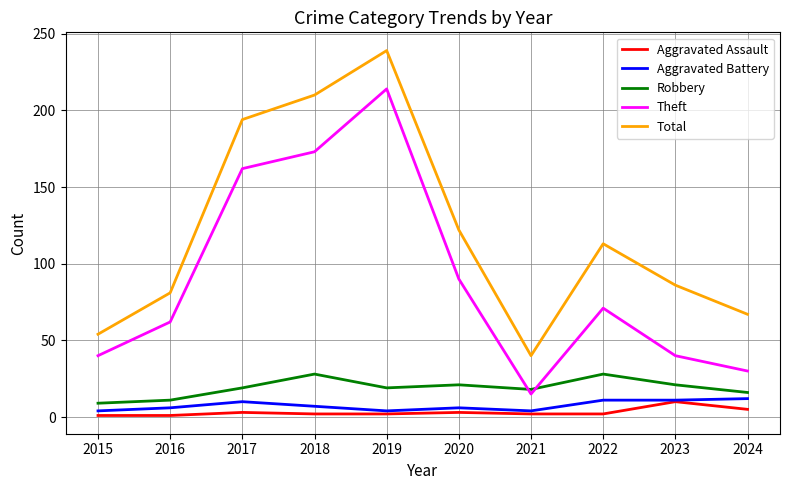

How many lines are shown in the chart?

5